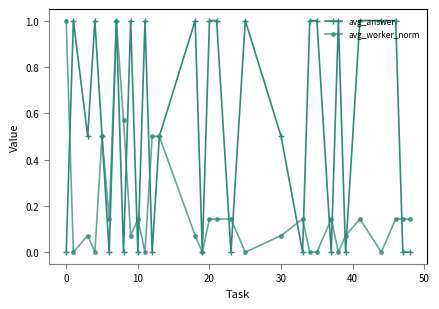

Rank the series by their average value, from lowest to highest.

avg_worker_norm, avg_answer